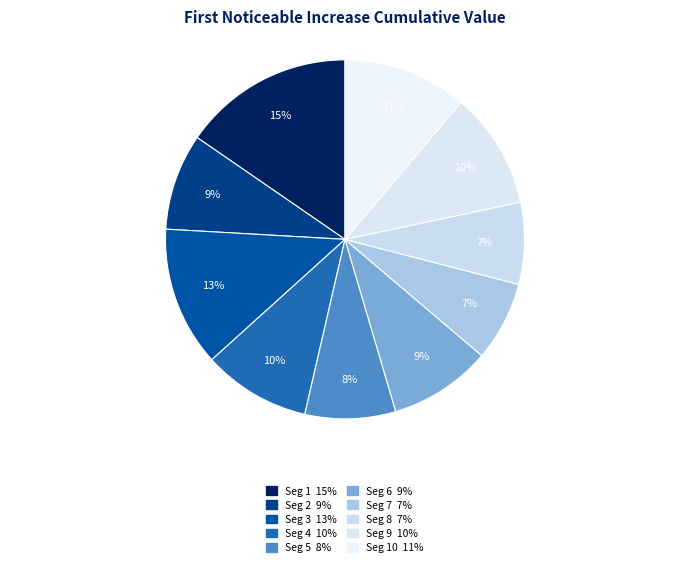

Which slice is the largest?

signal segment 1